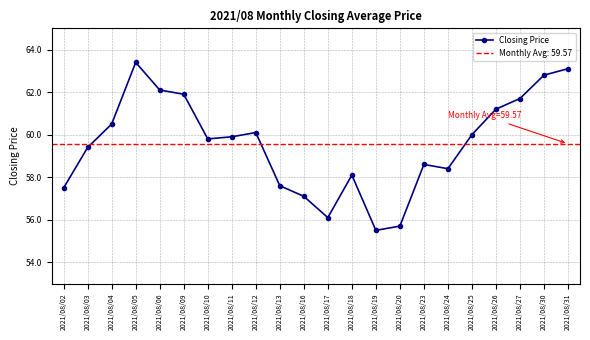

What is the value of the 2nd point from the left?

59.4